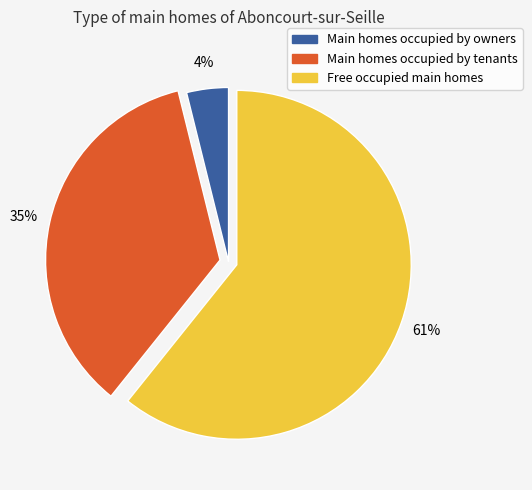

How many slices are in this pie chart?

3